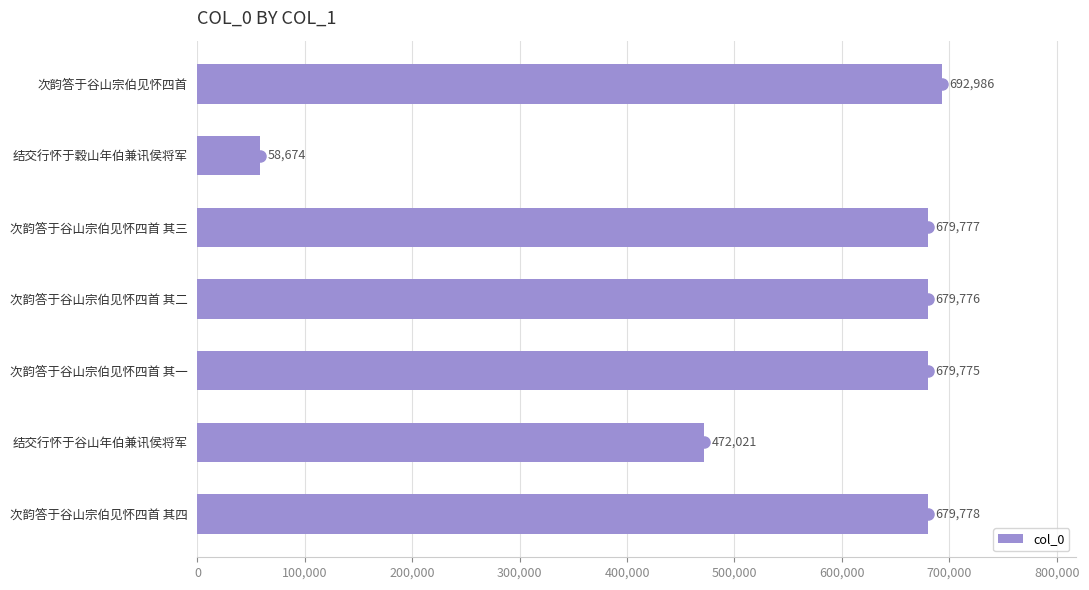

Is it true that the value at 次韵答于谷山宗伯见怀四首 is 1022367?

False